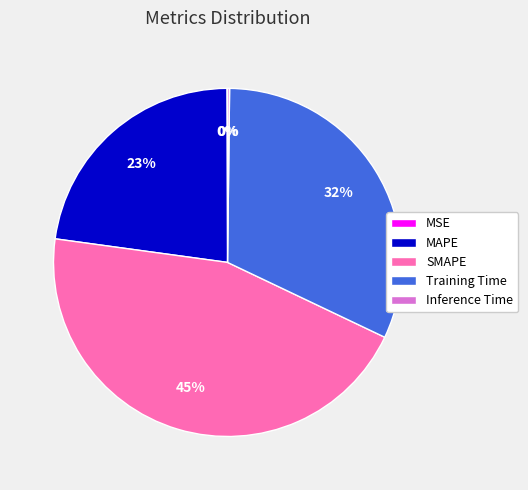

Between Training Time and SMAPE, which is larger?

SMAPE